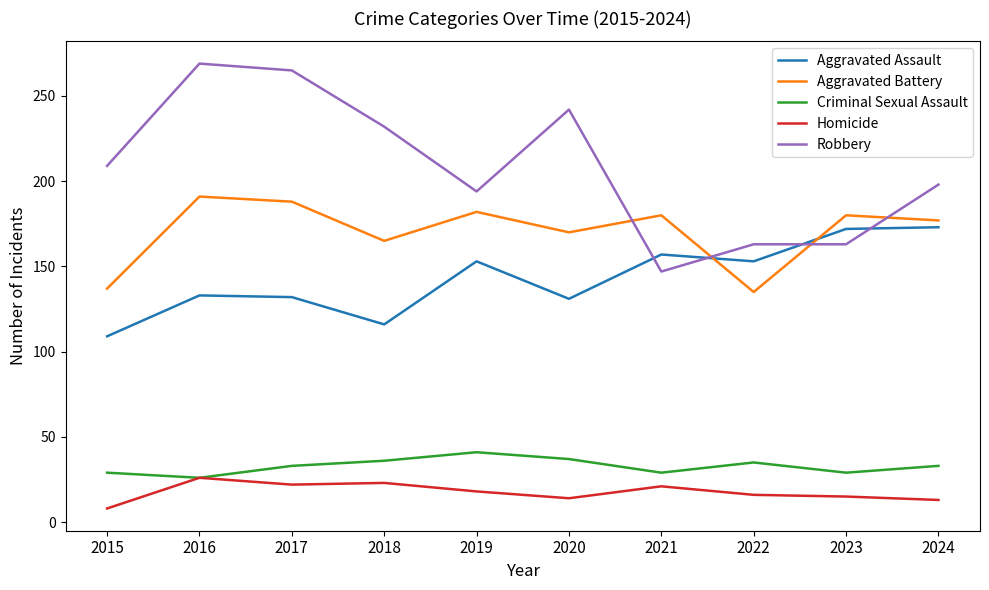

Rank the series by their maximum value, from highest to lowest.

Robbery, Aggravated Battery, Aggravated Assault, Criminal Sexual Assault, Homicide